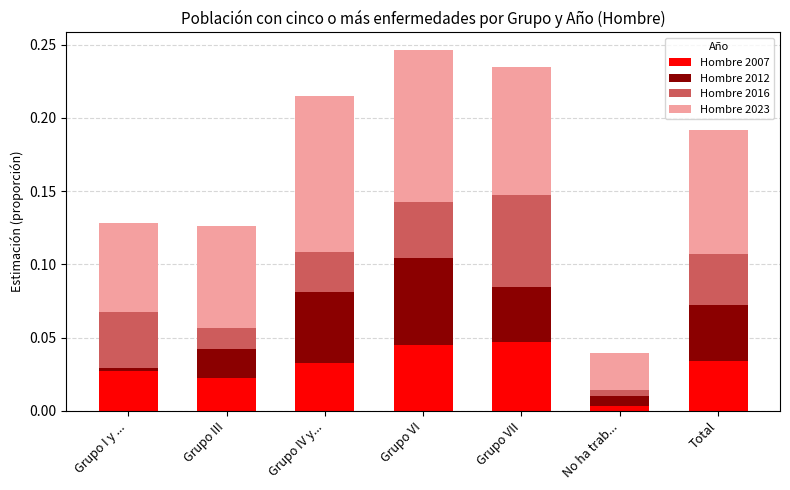

True or false: Hombre 2007 has a value of 0.0 at No ha trab....

True